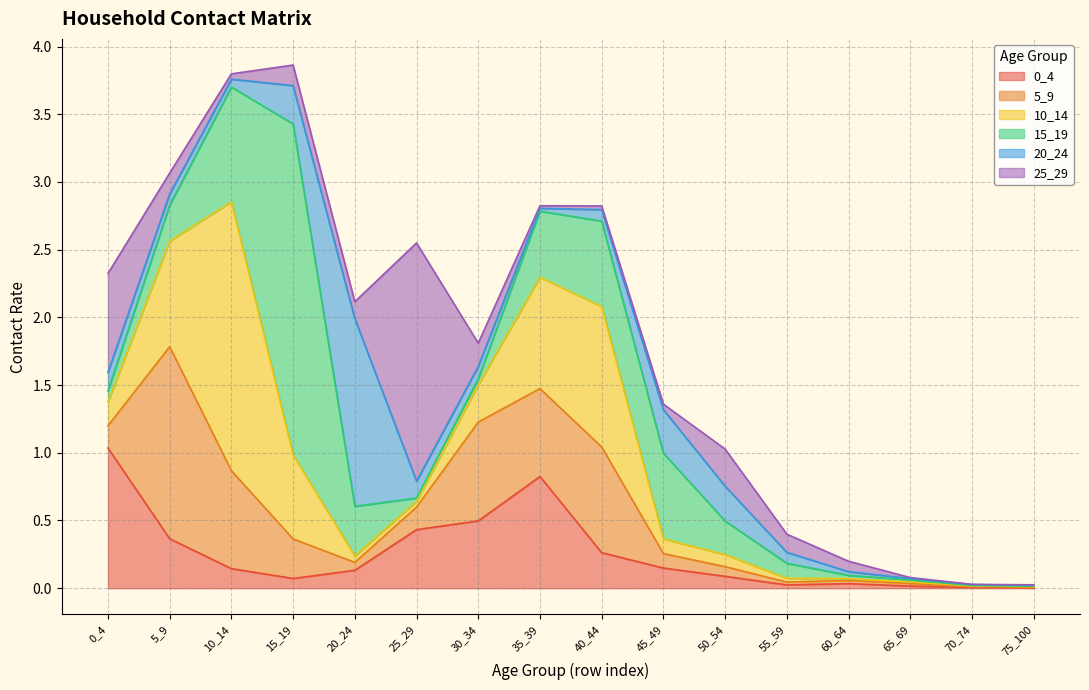

Rank the series at 50_54 from lowest to highest value.

5_9, 0_4, 10_14, 15_19, 20_24, 25_29